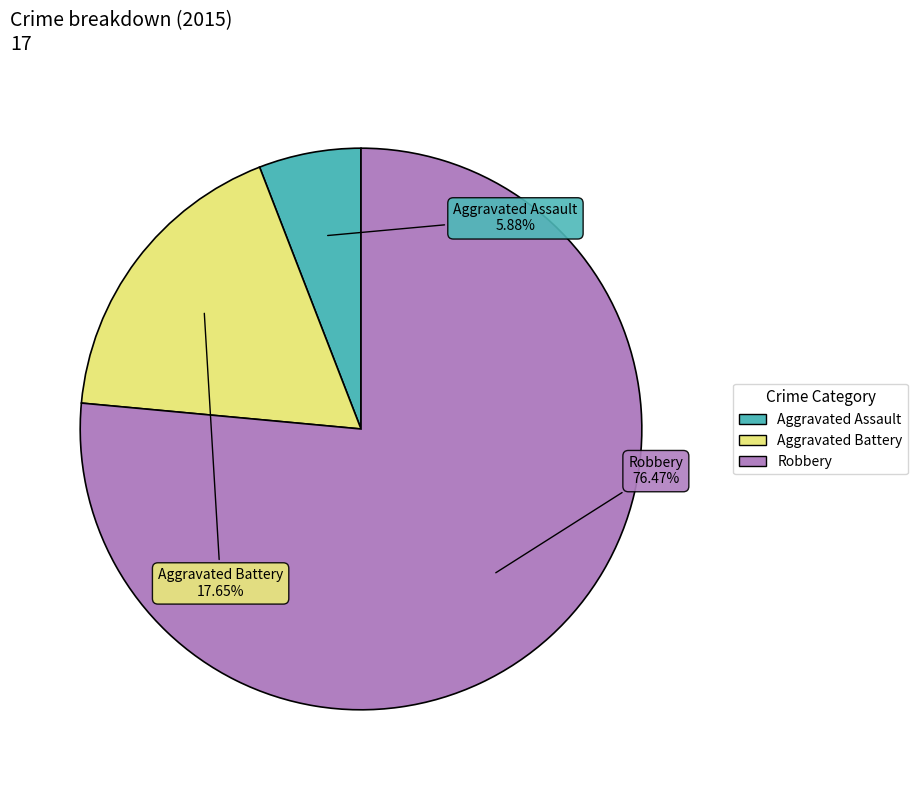

Count the number of slices in the pie.

3